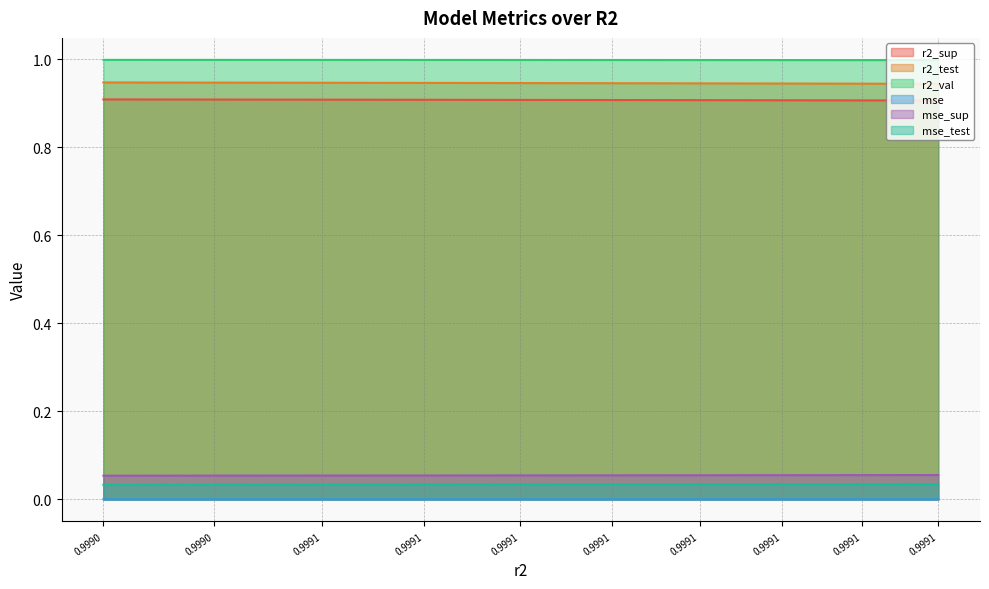

True or false: r2_val and r2_sup cross at least once.

False